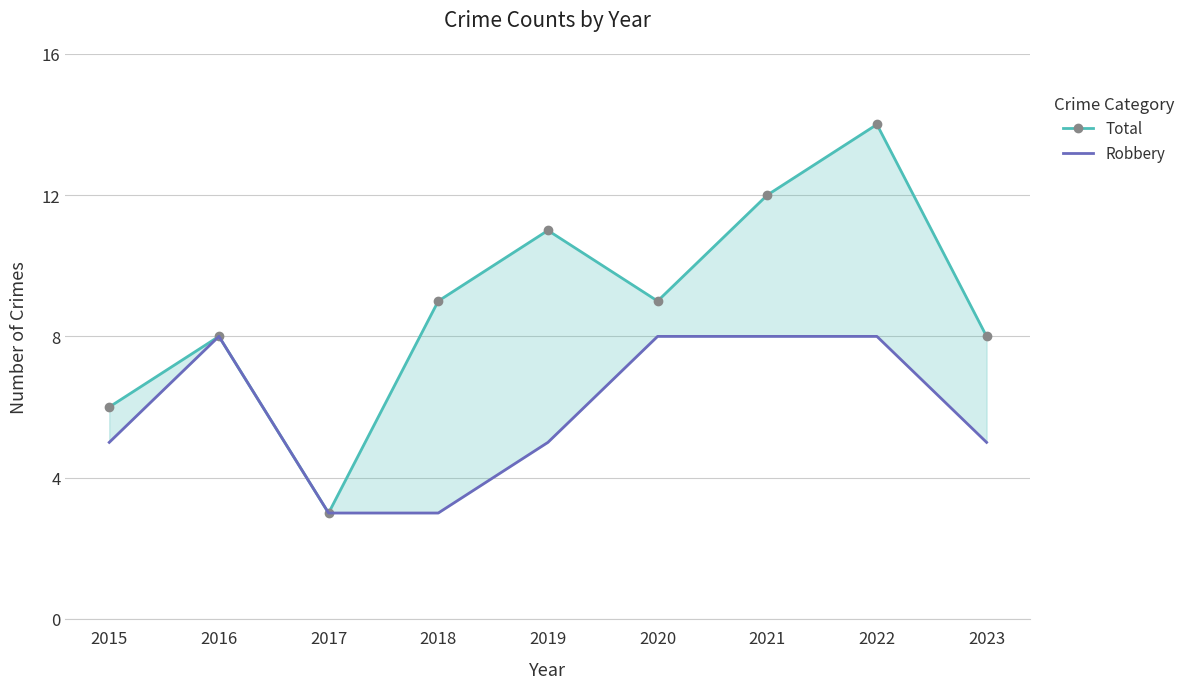

What value does the Total series have at 2016, to the nearest 5?

10